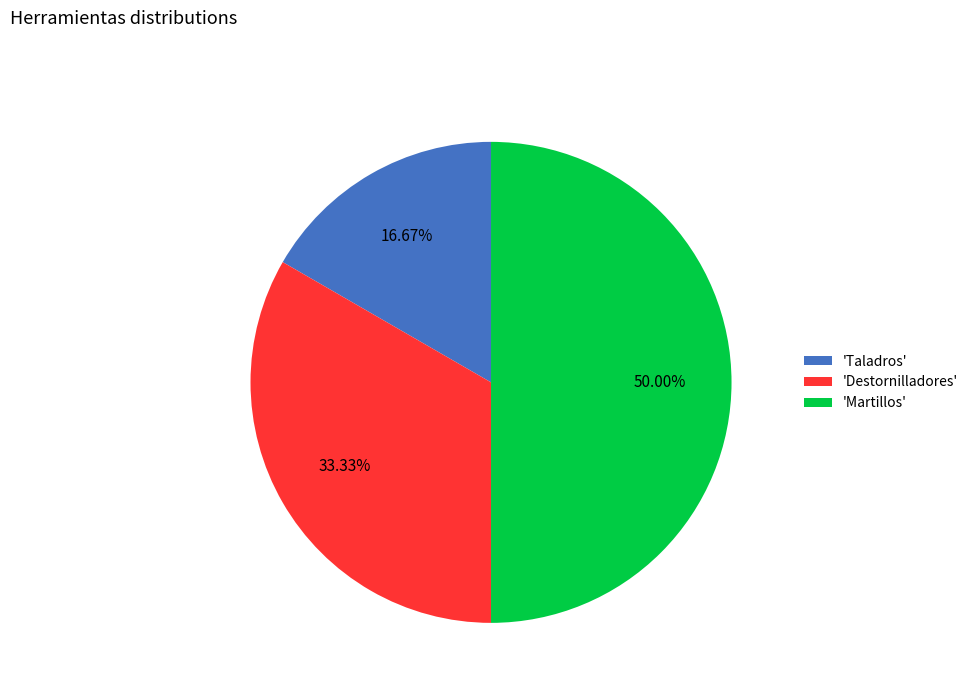

What is the ratio of the value at 'Martillos' to the value at 'Destornilladores'?

1.5